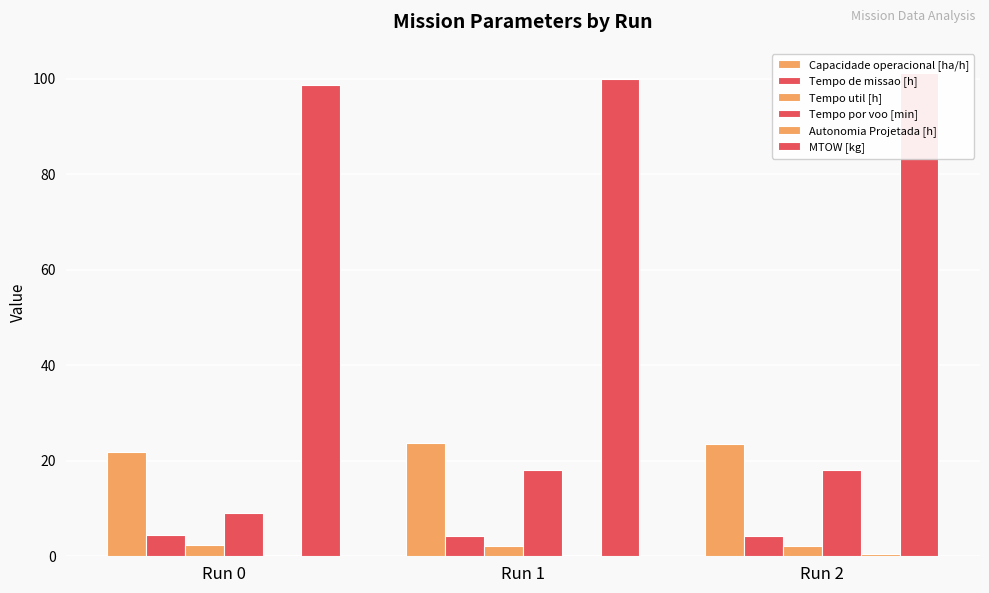

At which label does Capacidade operacional [ha/h] first exceed 23?

Run 1